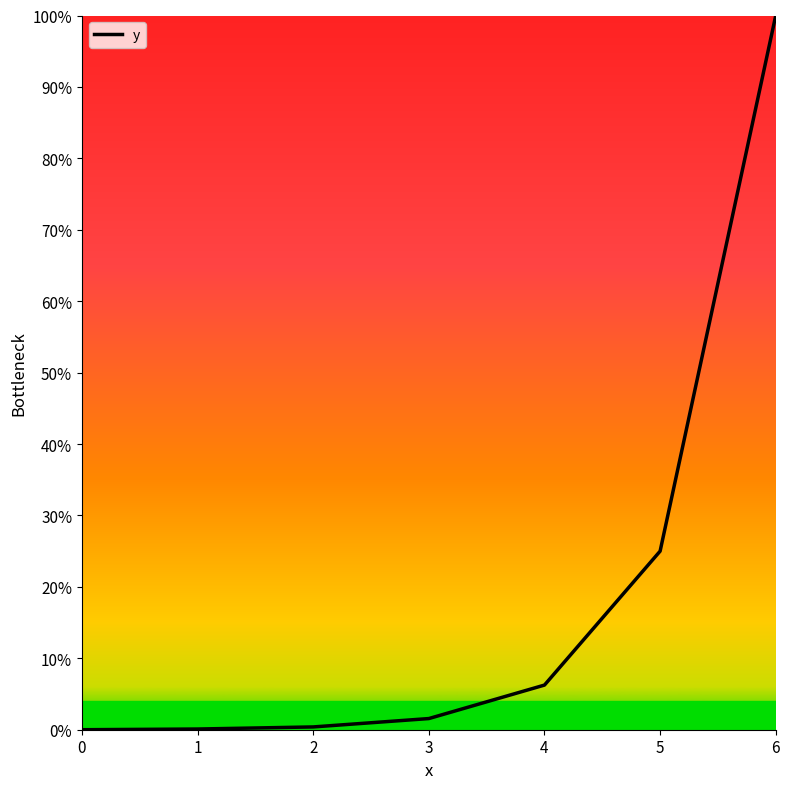

At which label is the value closest to 2048?

5